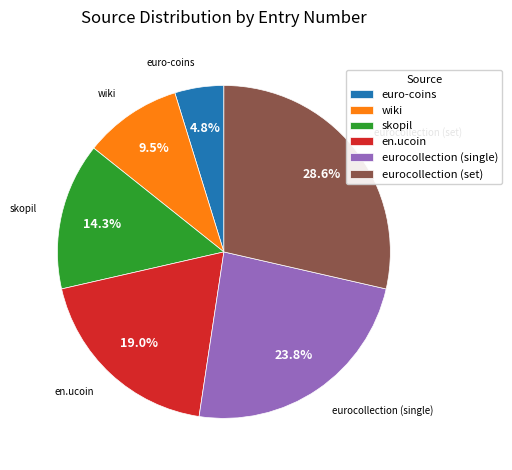

Combined, what portion of the pie is eurocollection (single) and eurocollection (set)?

52.4%